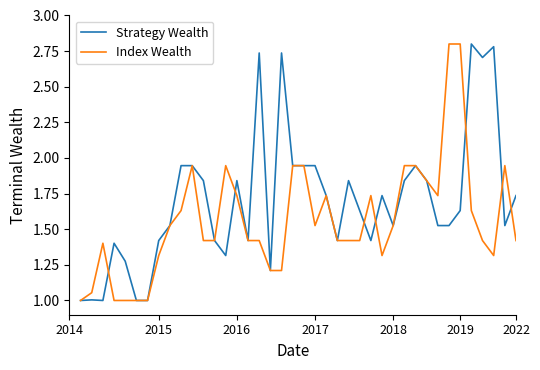

Which series has the largest total across all categories?

Strategy Wealth